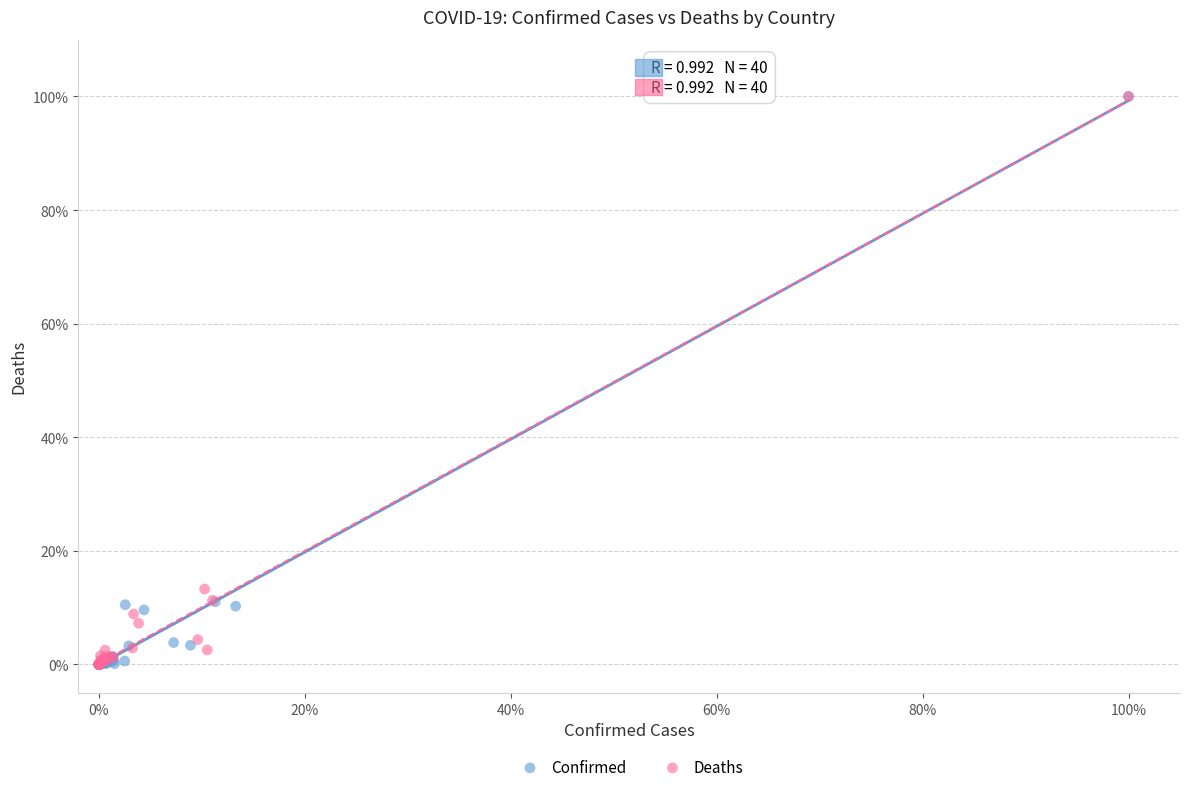

What are all the series names shown in the legend?

Confirmed, Deaths